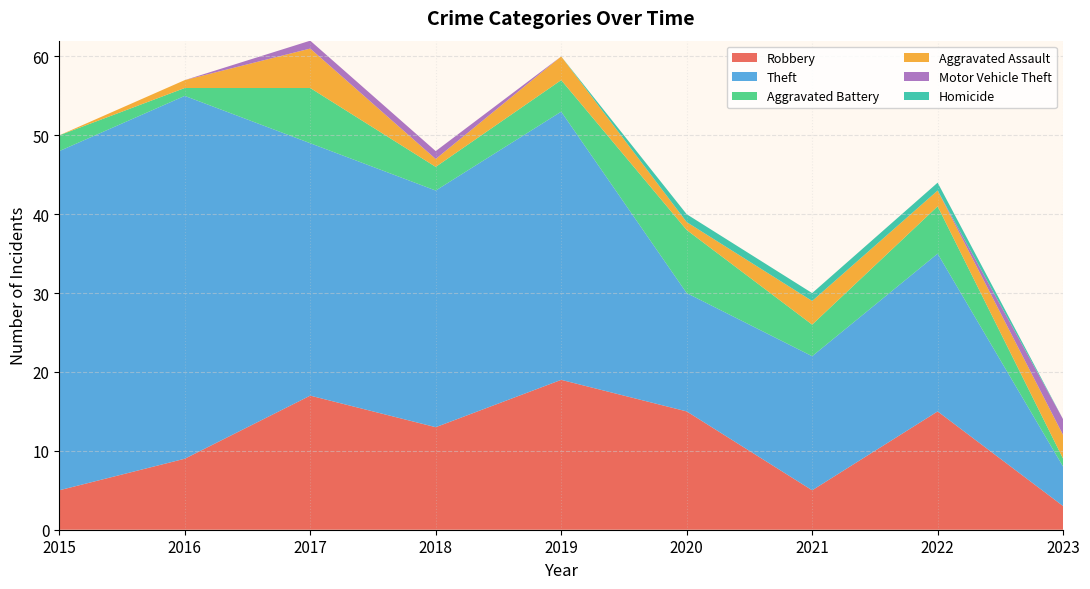

Reading left to right, extract all data points from this chart.

Robbery: 5	9	17	13	19	15	5	15	3
Theft: 43	46	32	30	34	15	17	20	5
Aggravated Battery: 2	1	7	3	4	8	4	6	1
Aggravated Assault: 0	1	5	1	3	1	3	2	3
Motor Vehicle Theft: 0	0	1	1	0	0	0	0	2
Homicide: 0	0	0	0	0	1	1	1	0